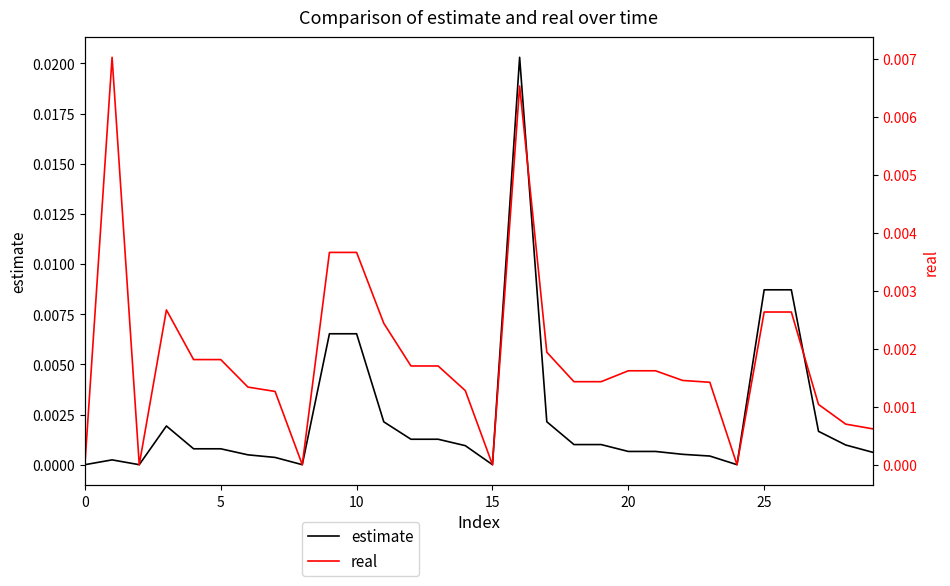

What is the label of the 16th point from the left?

15